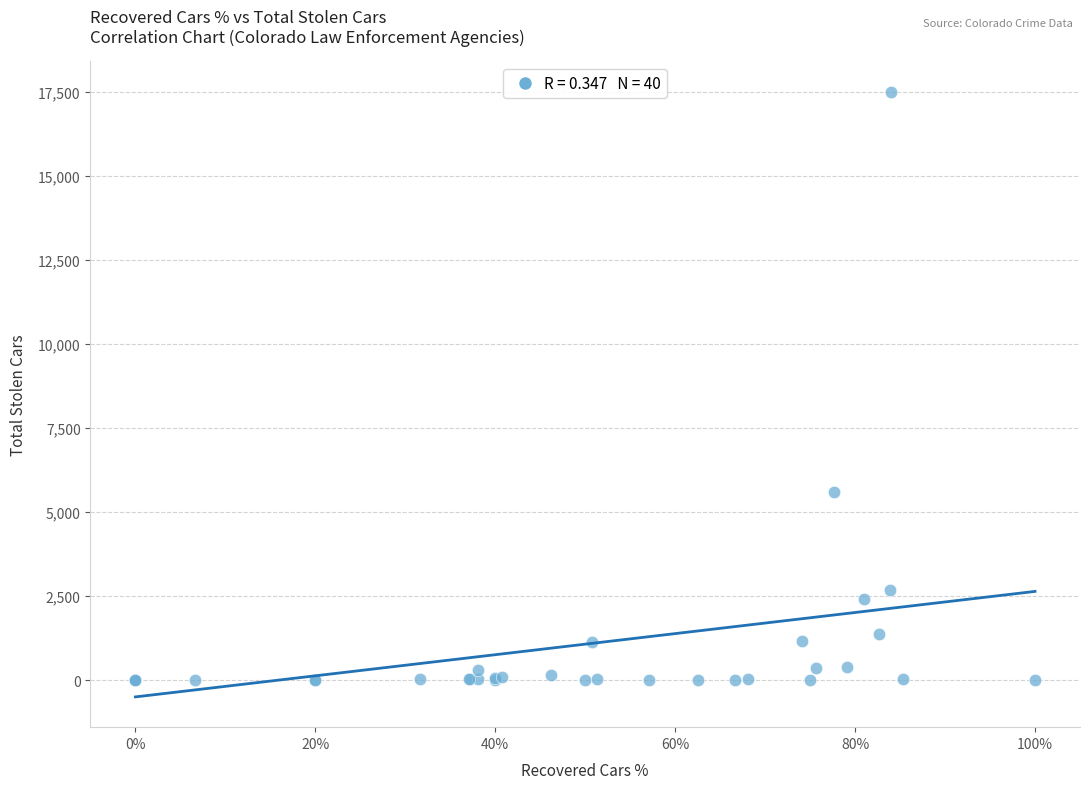

What Y value in the scatter plot is closest to 8756?

5597